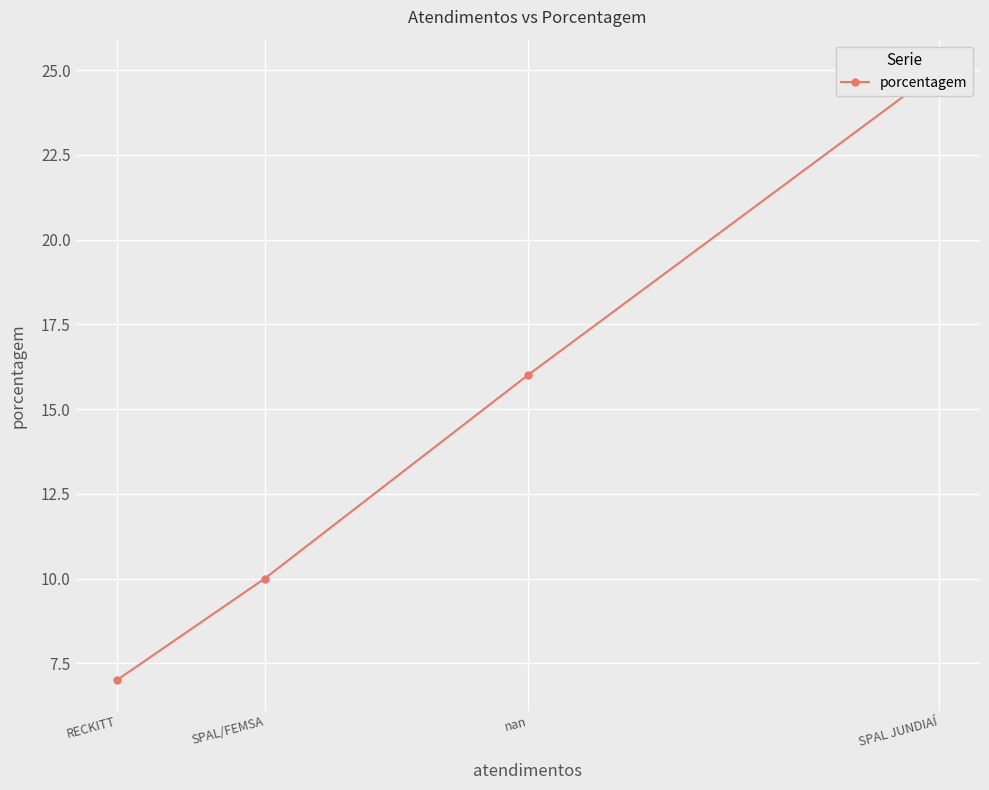

What is the greatest value displayed?

25